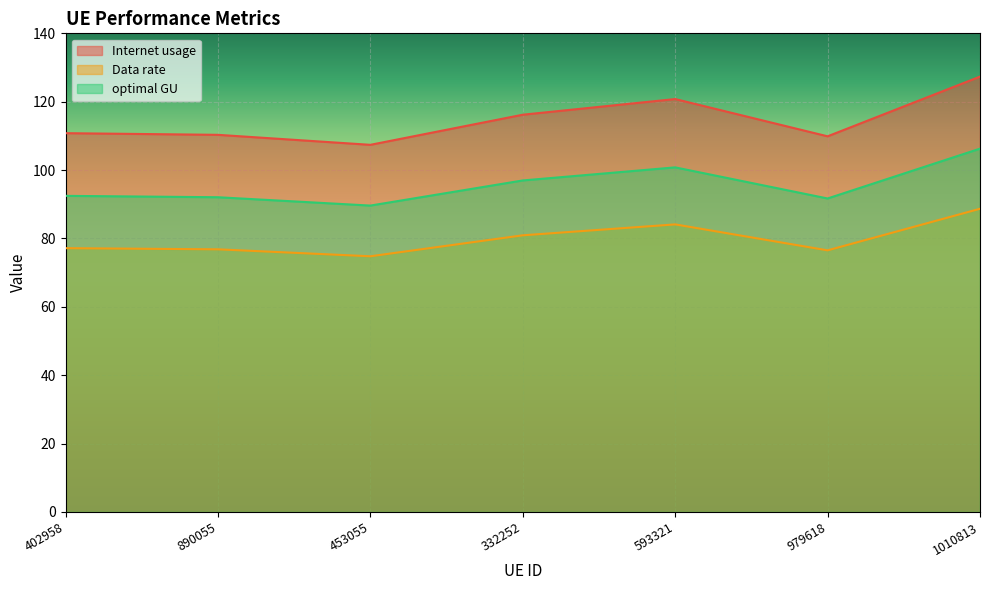

At which label does Data rate first exceed 110?

402958